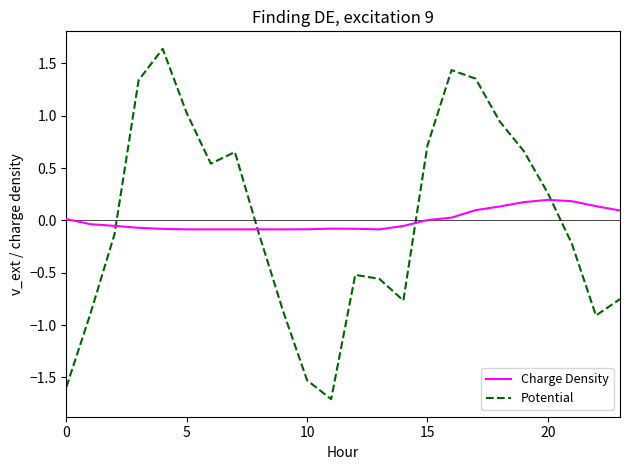

What is the smallest value displayed?

-1.7